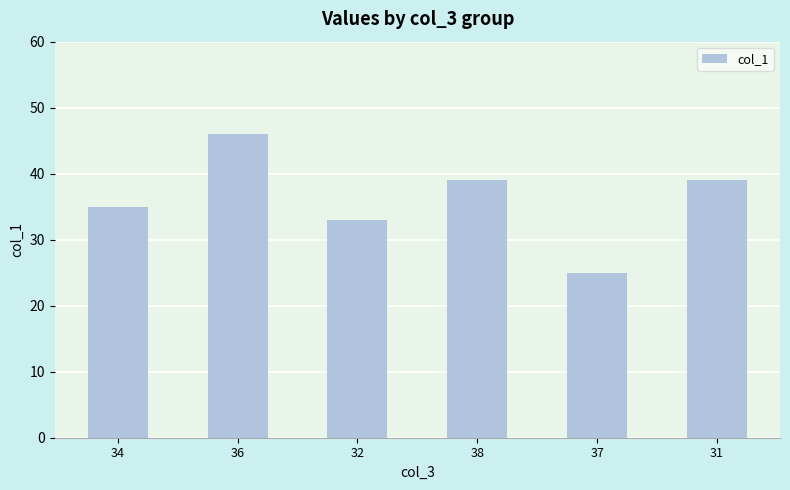

Is it true that the value at 34 is 35?

True